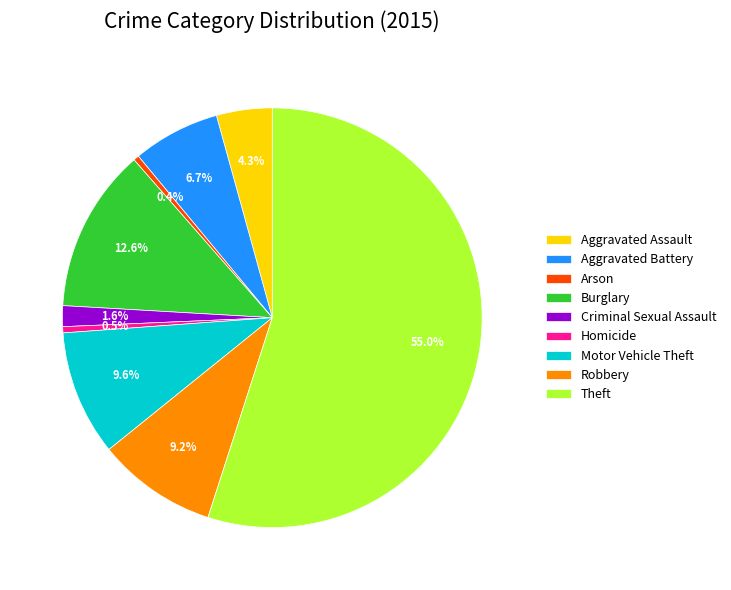

Between Aggravated Battery and Theft, which is larger?

Theft